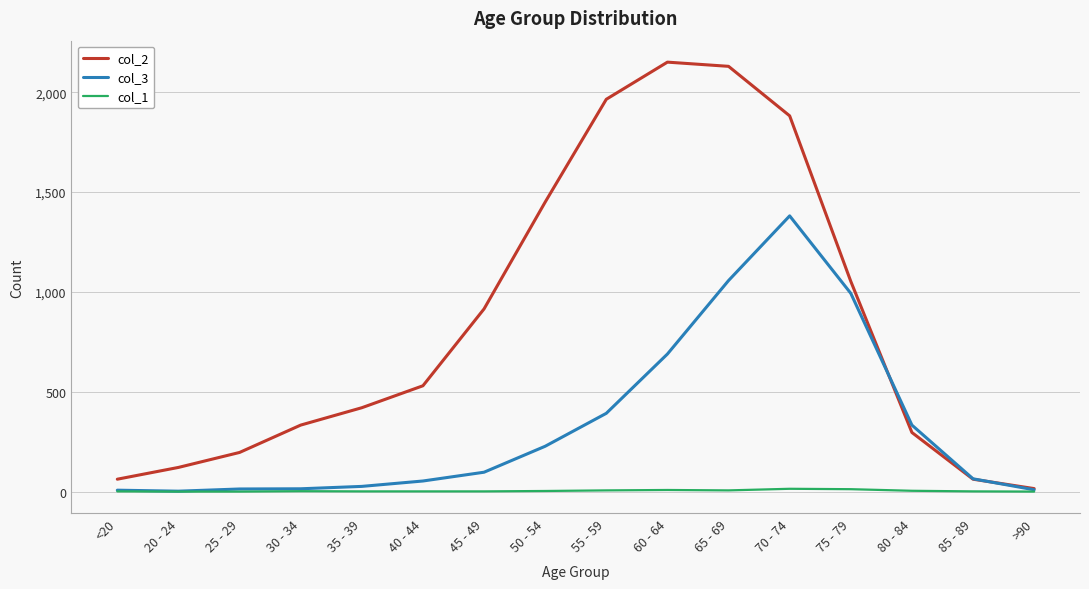

Where is the first local maximum for col_2?

60 - 64